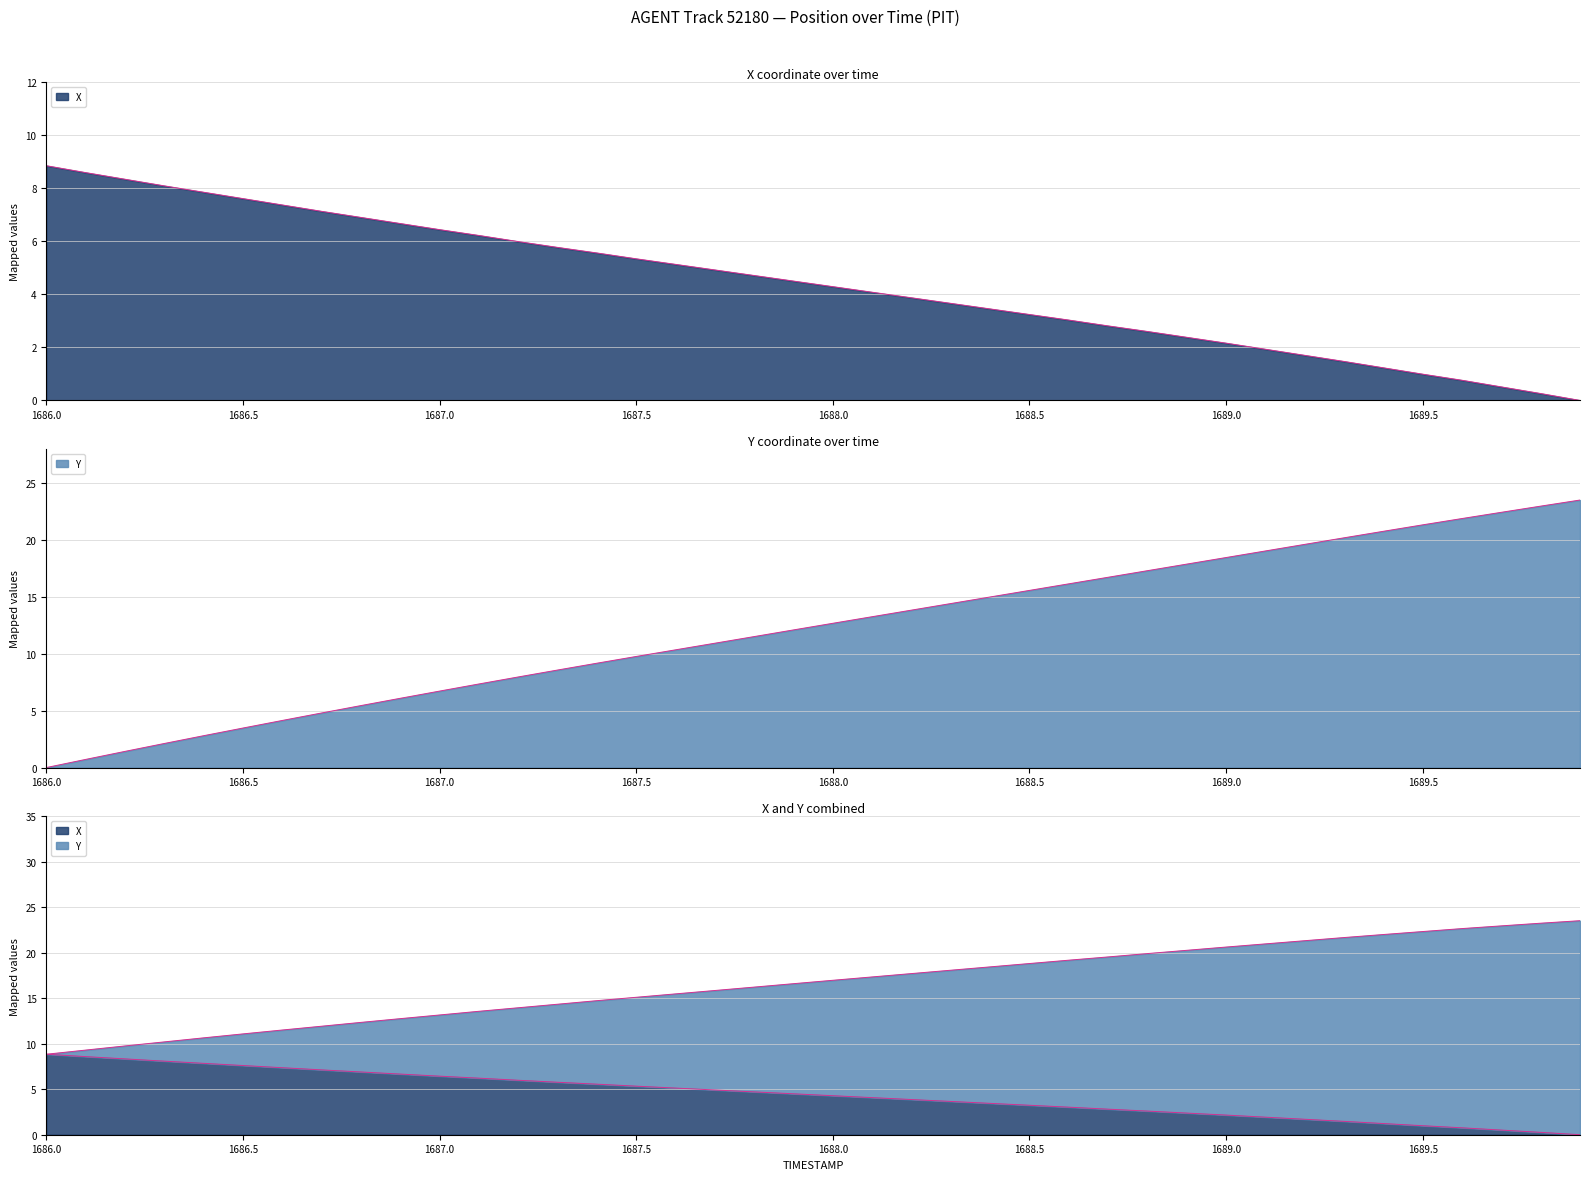

At which label is Y closest to 11?

1687.7